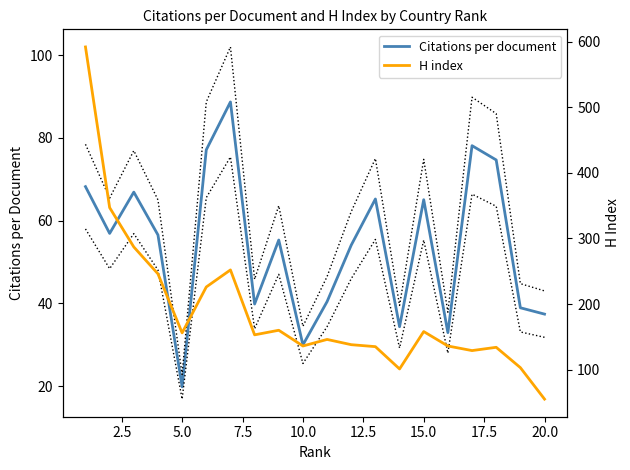

What is the highest value of the Citations per document series?

88.7